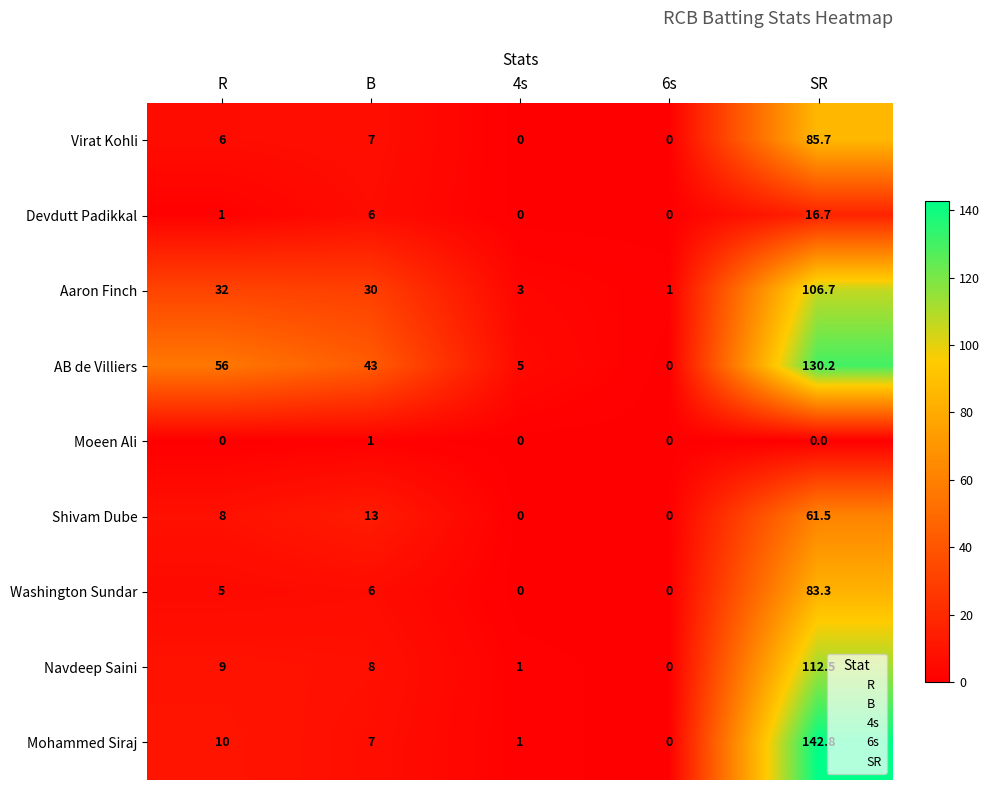

True or false: Shivam Dube has a value of 12.8 at R.

False